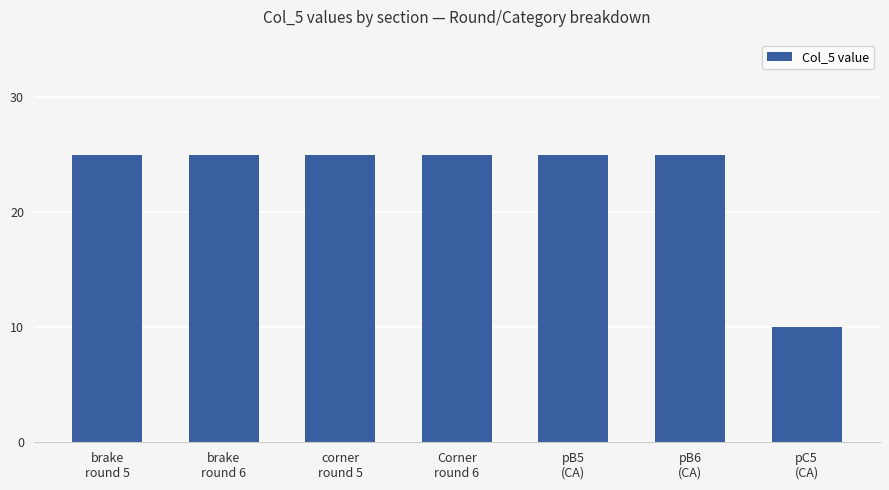

What is the smallest value displayed?

10